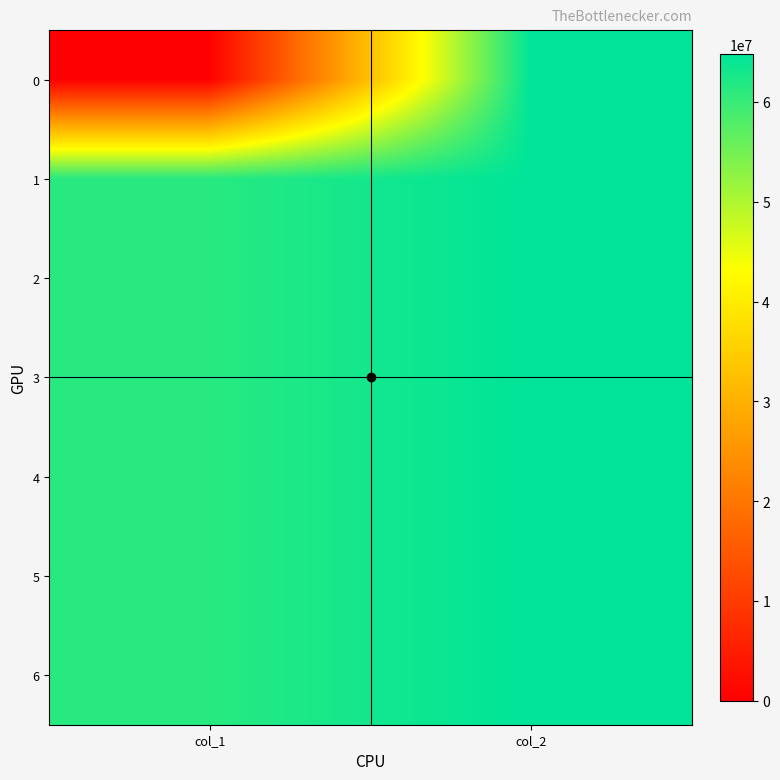

How many data points does each series have?

2